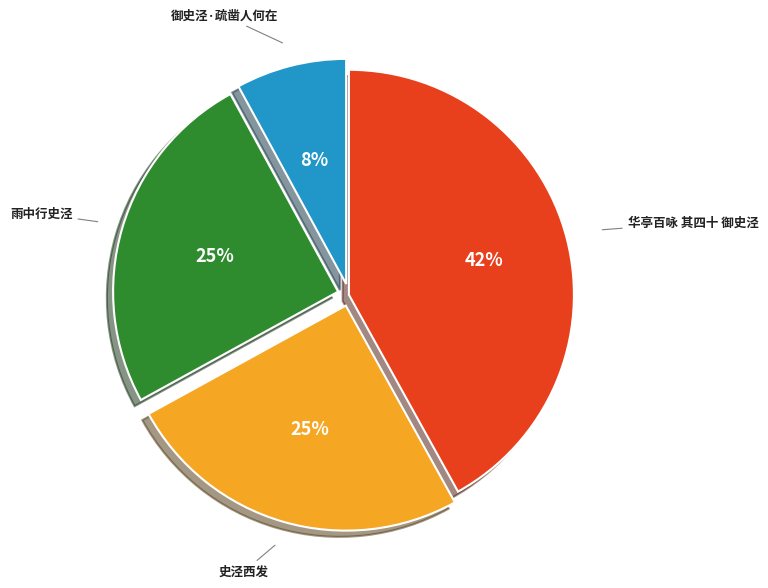

To the nearest percent, what portion does 御史泾·疏凿人何在 represent?

8%